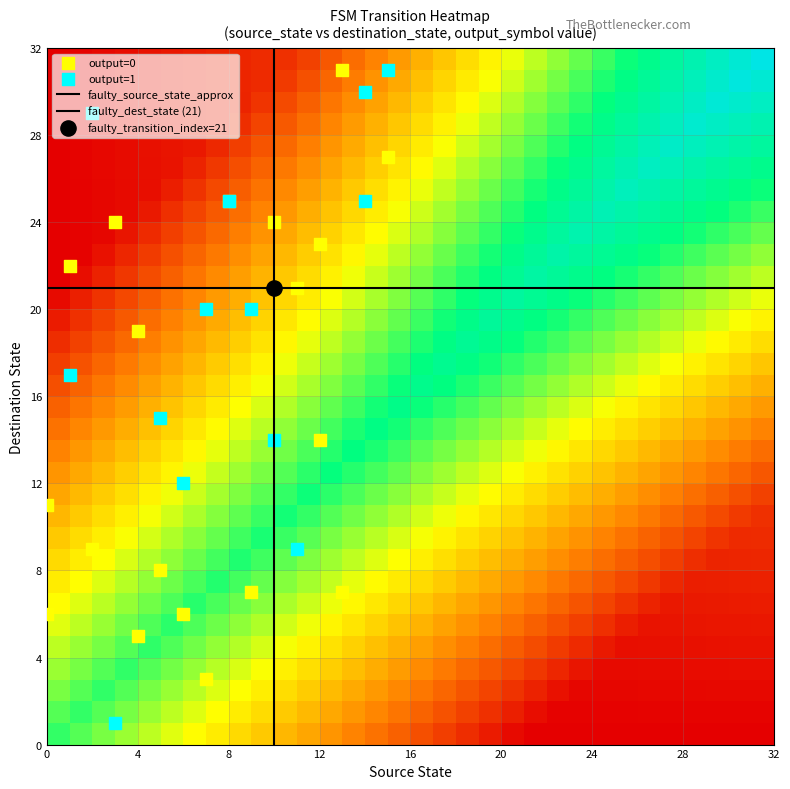

Reading left to right, list all the values displayed in this chart.

r0: 0	11	1	0
r1: 0	6	2	0
r2: 1	17	1	1
r3: 1	22	2	0
r4: 2	9	1	0
r5: 2	29	2	1
r6: 3	24	1	0
r7: 3	1	2	1
r8: 4	19	1	0
r9: 4	5	2	0
r10: 5	8	1	0
r11: 5	15	2	1
r12: 6	12	1	1
r13: 6	6	2	0
r14: 7	20	1	1
r15: 7	3	2	0
r16: 8	25	1	0
r17: 8	25	2	1
r18: 9	7	1	0
r19: 9	20	2	1
r20: 10	24	1	0
r21: 10	14	2	1
r22: 11	21	1	0
r23: 11	9	2	1
r24: 12	23	1	0
r25: 12	14	2	0
r26: 13	31	1	0
r27: 13	7	2	0
r28: 14	25	1	1
r29: 14	30	2	1
r30: 15	27	1	0
r31: 15	31	2	1